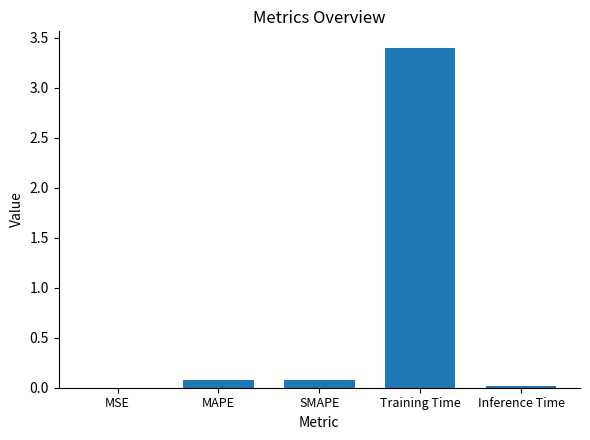

What is the maximum value shown in the chart?

3.4